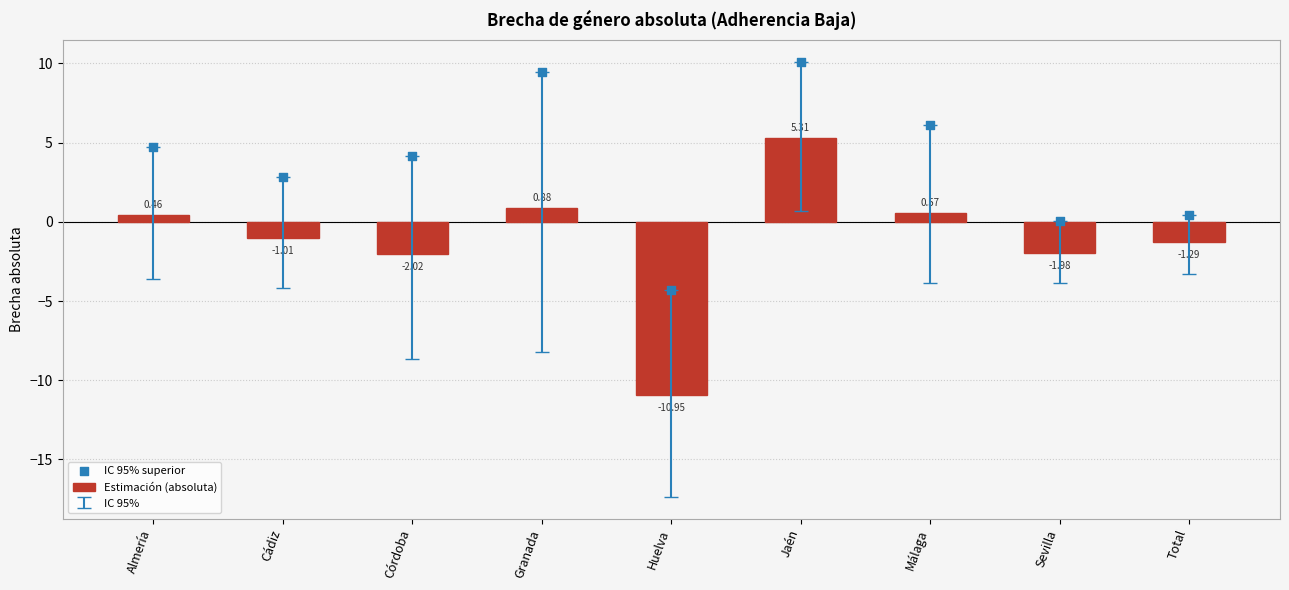

Which series has the largest total across all categories?

IC 95% superior